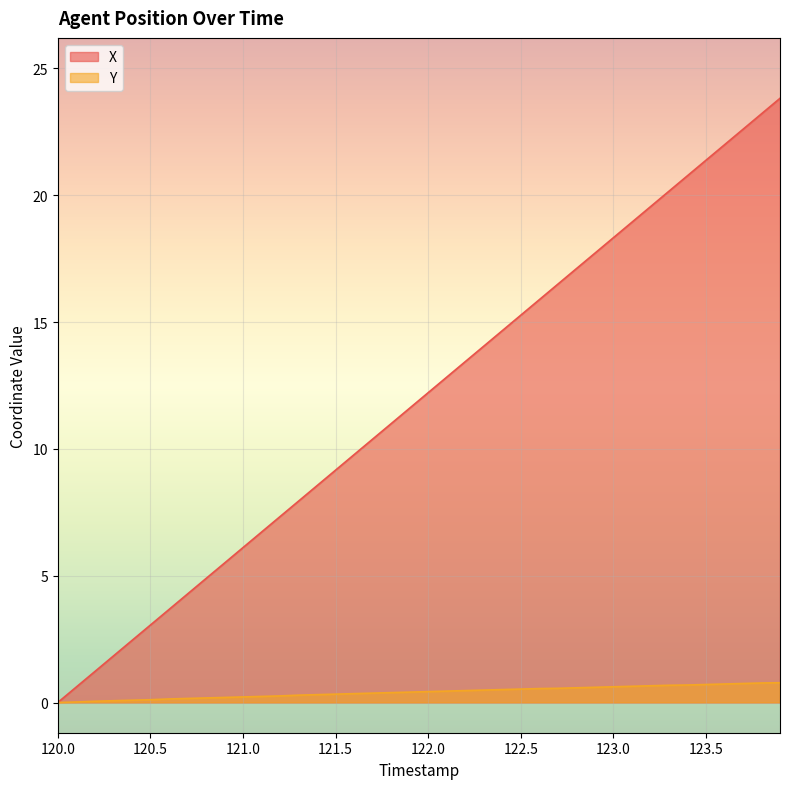

At how many categories does at least one series exceed 12?

20